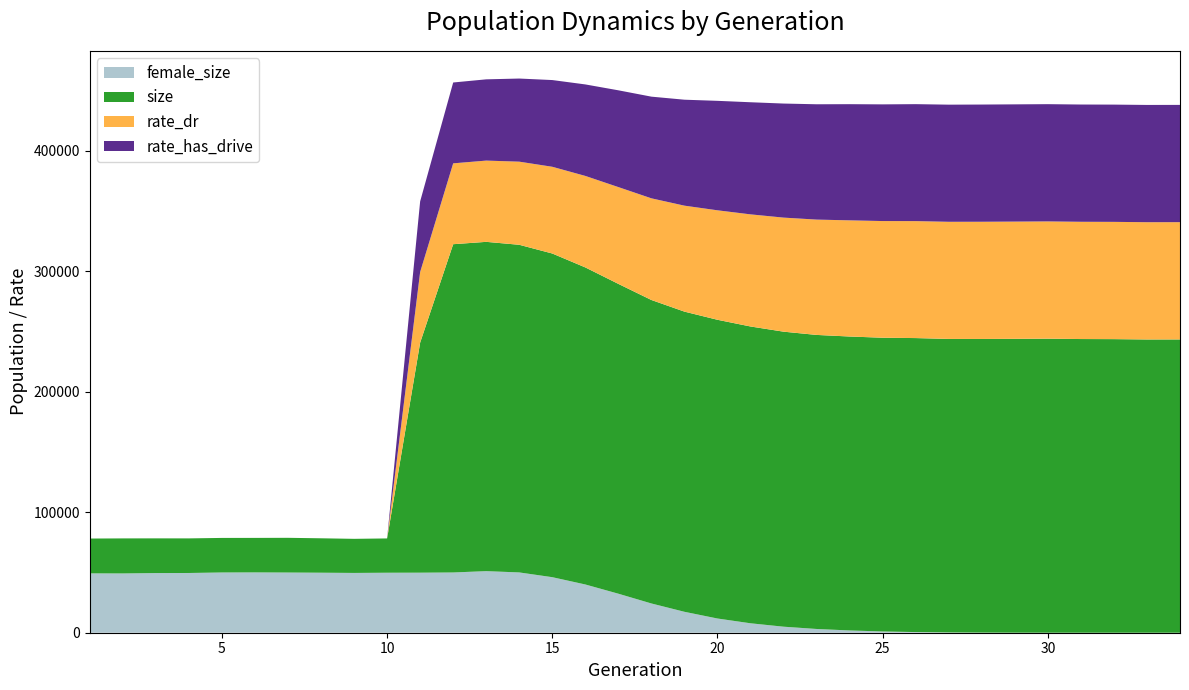

Reading left to right, list all the values displayed in this chart.

size: 78147.0	78268.0	78305.0	78280.0	78664.0	78691.0	78754.0	78361.0	77913.0	78248.0	240758.0	322404.0	324359.0	321921.0	314690.0	303137.0	289476.0	276109.0	266457.0	259690.0	254130.0	249825.0	247122.0	245804.0	244796.0	244507.0	243799.0	243772.0	243880.0	244011.0	243706.0	243632.0	243356.0	243389.0
female_size: 49249.0	49190.0	49509.0	49572.0	49995.0	50059.0	49948.0	49804.0	49617.0	49785.0	49827.0	50001.0	51102.0	50031.0	46086.0	40032.0	32377.0	24276.0	17363.0	11797.0	7831.0	5004.0	3107.0	1882.0	1040.0	537.0	227.0	99.0	42.0	16.0	5.0	1.0	1.0	0.0
rate_dr: 0.0	0.0	0.0	0.0	0.0	0.0	0.0	0.0	0.0	0.0	0.6	0.7	0.7	0.7	0.7	0.8	0.8	0.9	0.9	0.9	1.0	1.0	1.0	1.0	1.0	1.0	1.0	1.0	1.0	1.0	1.0	1.0	1.0	1.0
rate_has_drive: 0.0	0.0	0.0	0.0	0.0	0.0	0.0	0.0	0.0	0.0	0.6	0.7	0.7	0.7	0.7	0.8	0.8	0.9	0.9	0.9	1.0	1.0	1.0	1.0	1.0	1.0	1.0	1.0	1.0	1.0	1.0	1.0	1.0	1.0